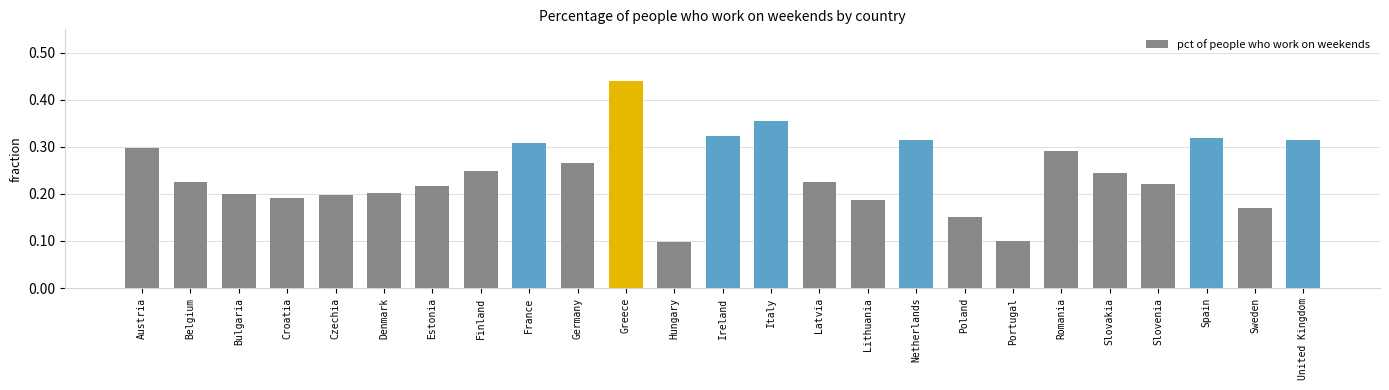

Which category has the highest value across all series?

Greece